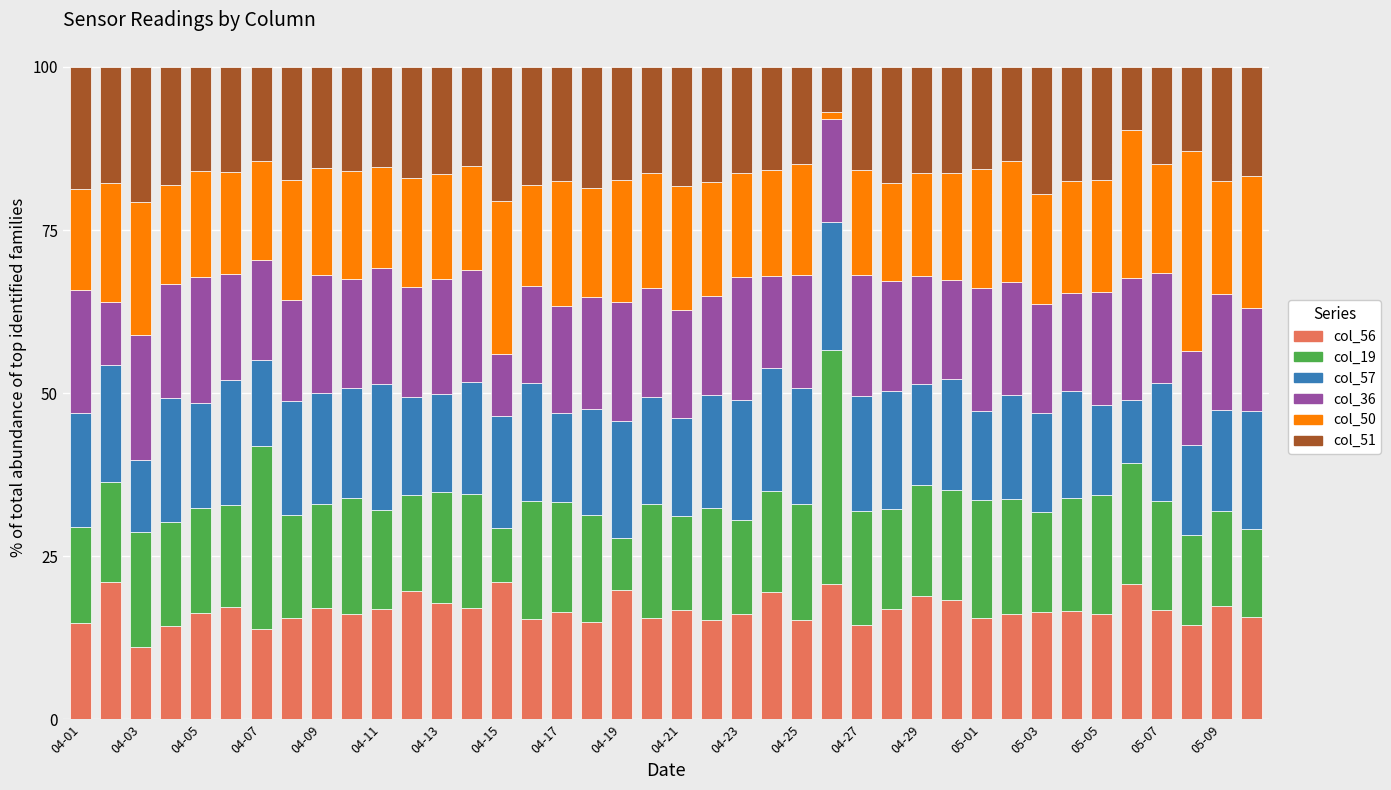

What is the sum of all col_56 values?

670.8